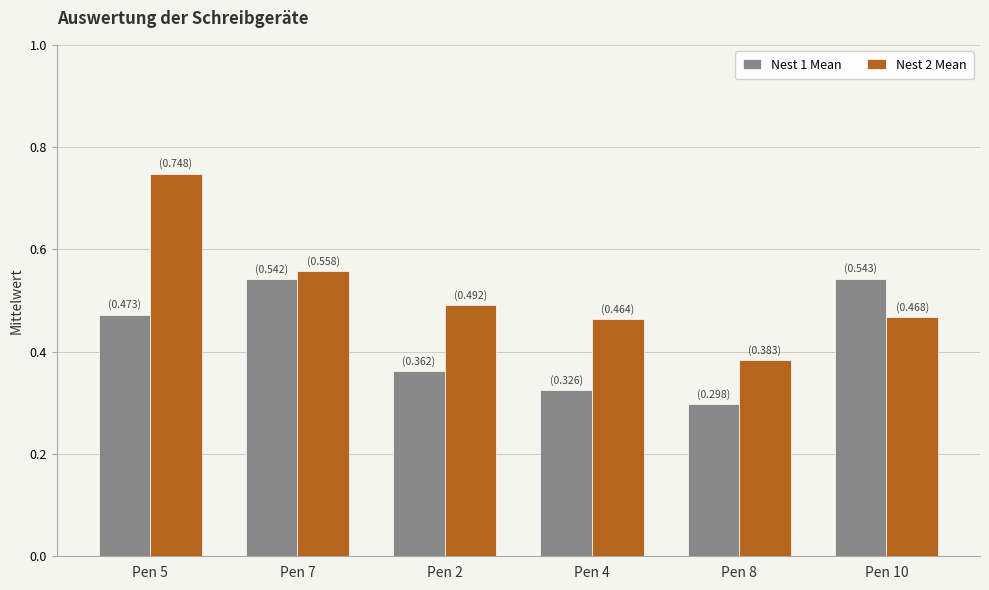

At Pen 10, list the series in order from largest to smallest.

Nest 1 Mean, Nest 2 Mean